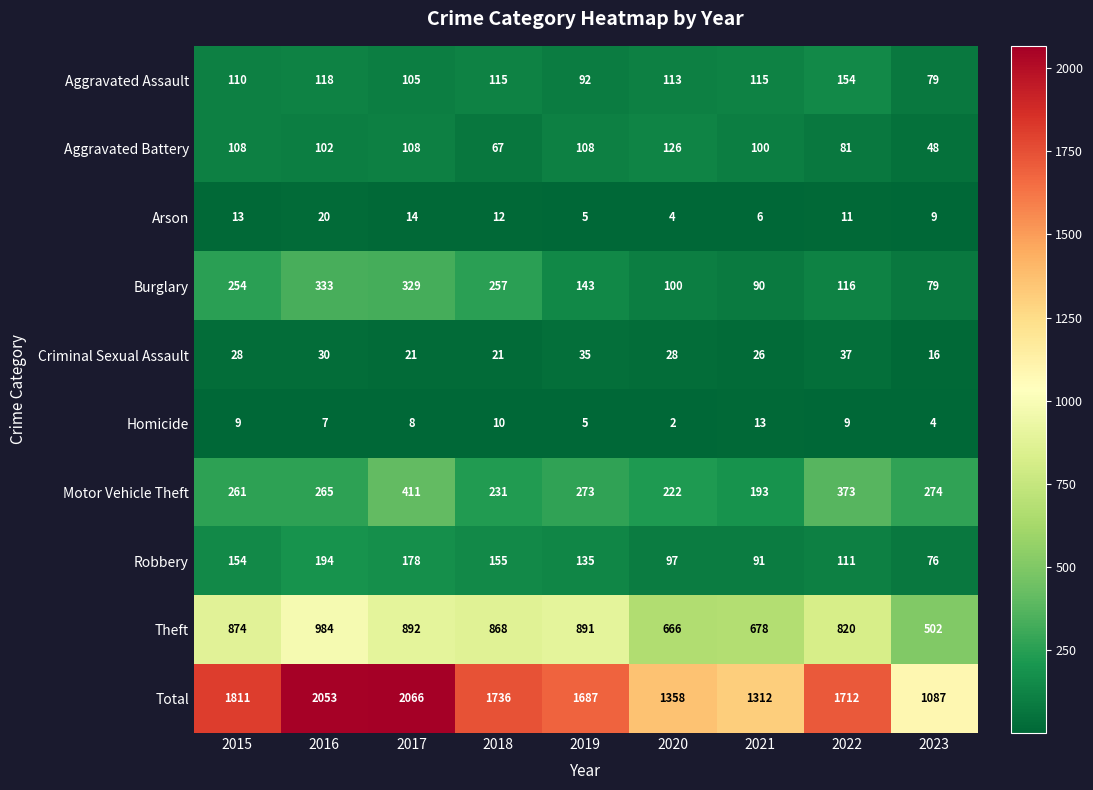

What is the maximum value shown in the chart?

2066